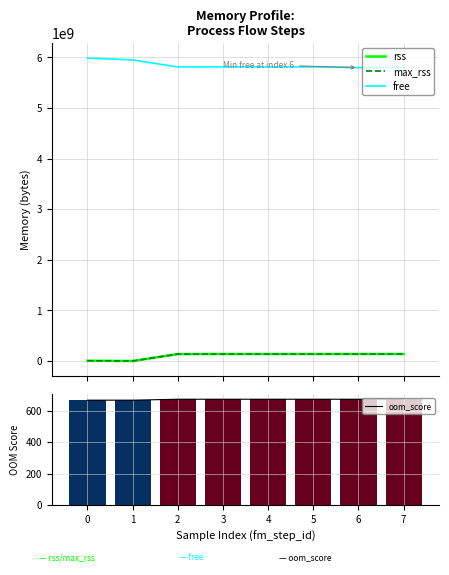

What is the highest value of the oom_score series?

672